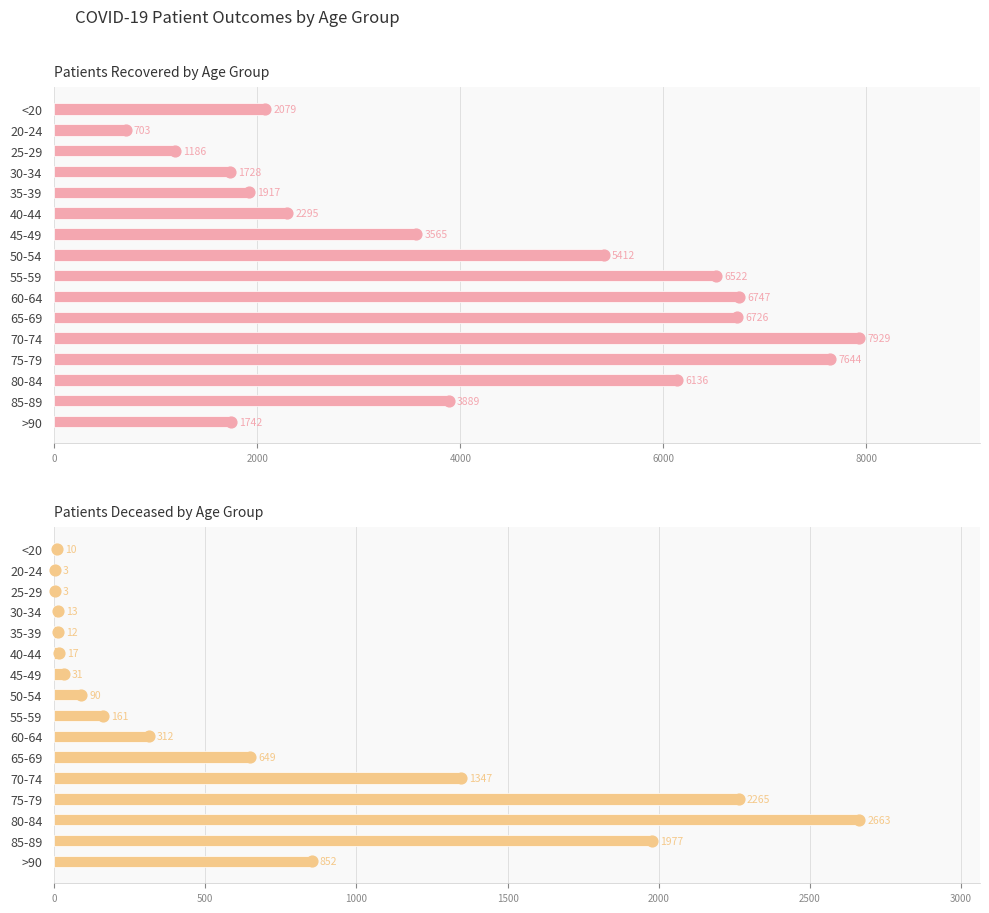

Which series contains the highest Y value?

Patients Recovered by Age Group